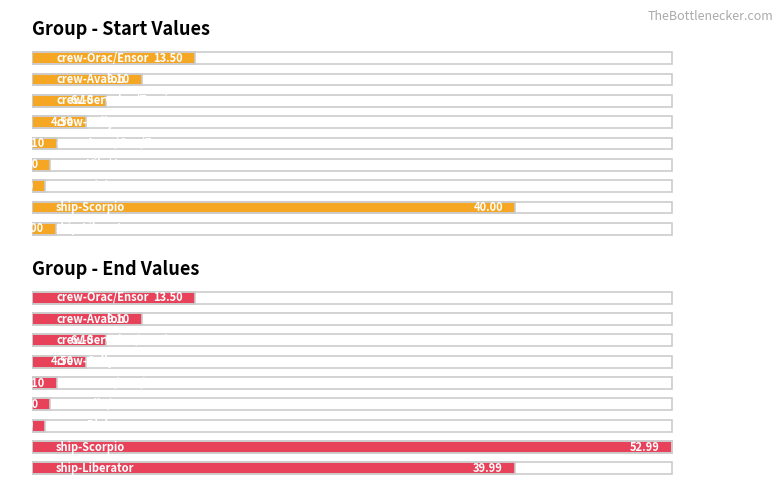

Count the number of categories in the chart.

9